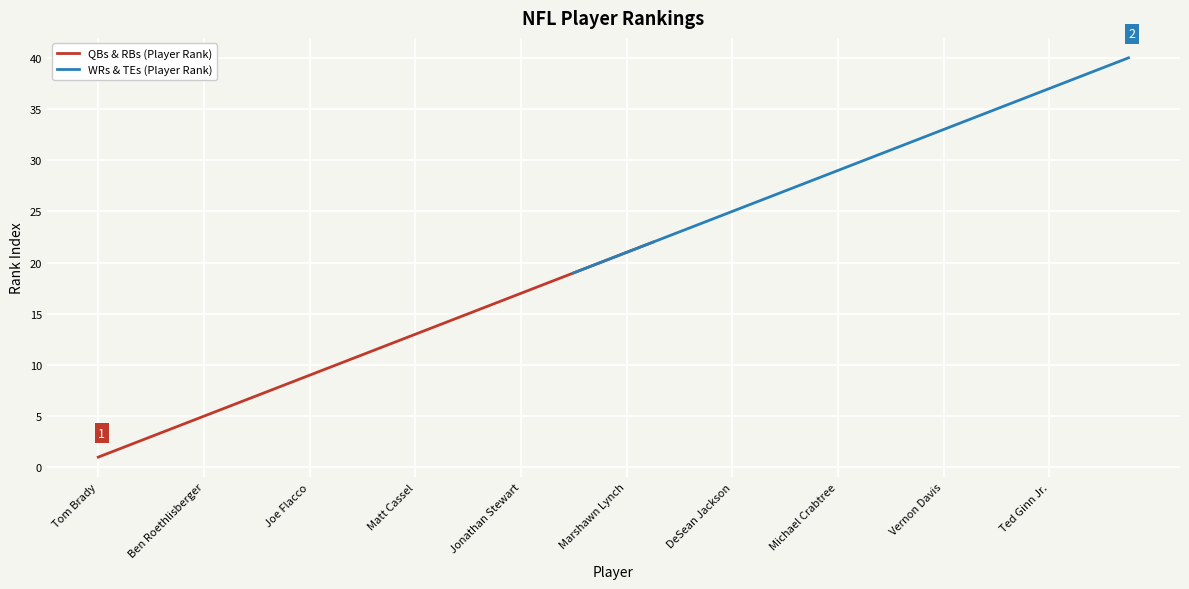

What is the highest value of the QBs & RBs (Player Rank) series?

22